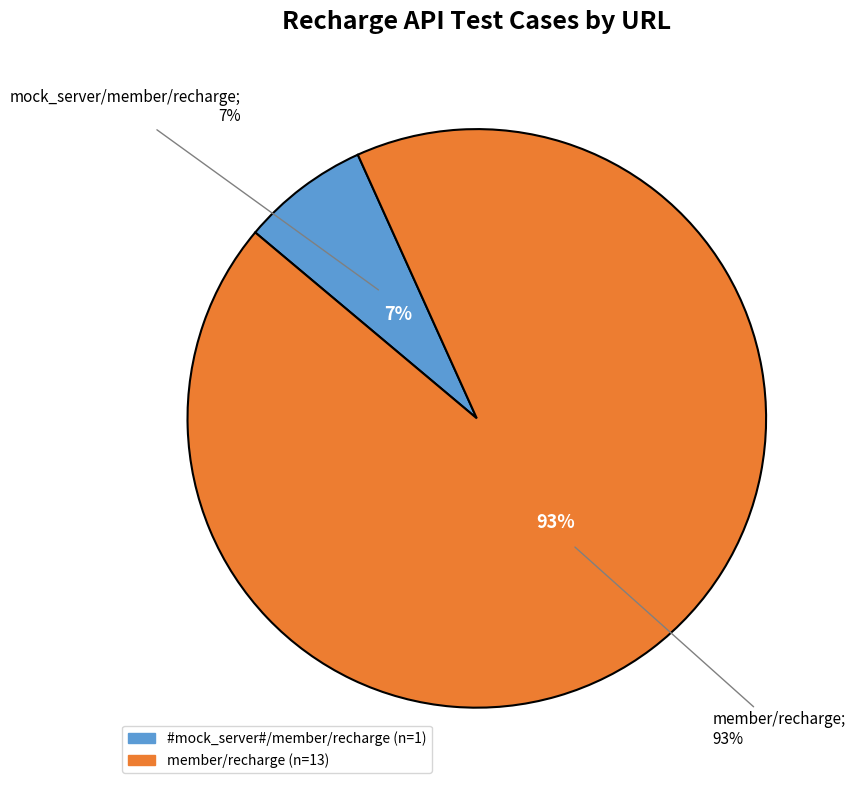

To the nearest percent, what portion does member/recharge represent?

93%